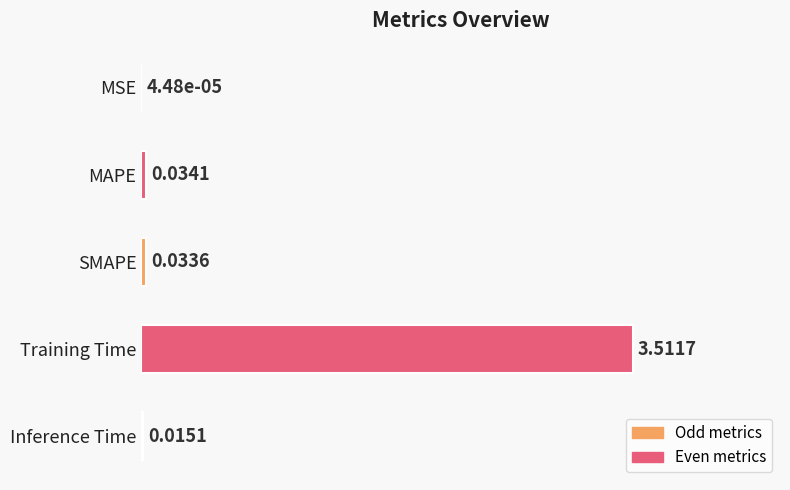

Which has a higher value, Inference Time or Training Time?

Training Time